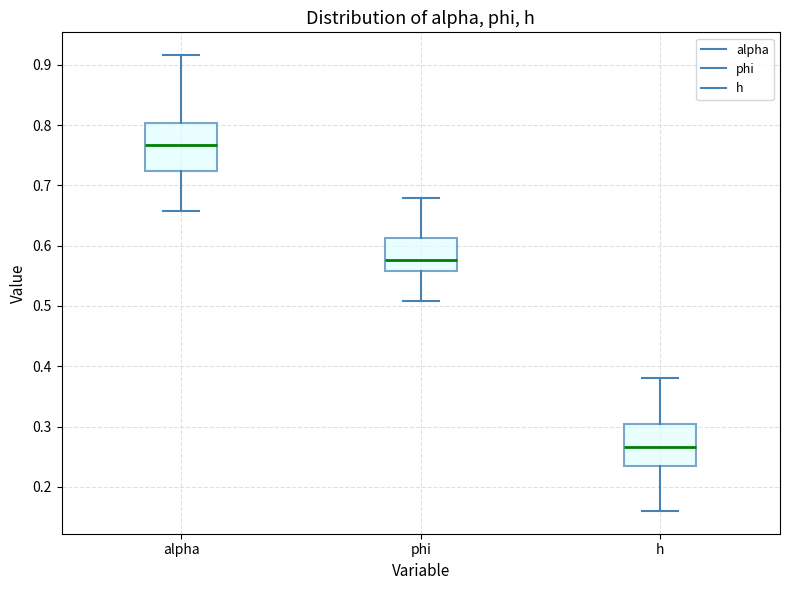

Reading left to right, transcribe this box plot: for each box, give where its median line is, the range the box spans, and where its two whiskers end, as read against the y-axis. The values are not printed on the chart, so give them approximately, as read against the axis.

alpha: median 0.77, box 0.72 to 0.80, whiskers 0.66 to 0.92
phi: median 0.58, box 0.56 to 0.61, whiskers 0.51 to 0.68
h: median 0.27, box 0.23 to 0.30, whiskers 0.16 to 0.38